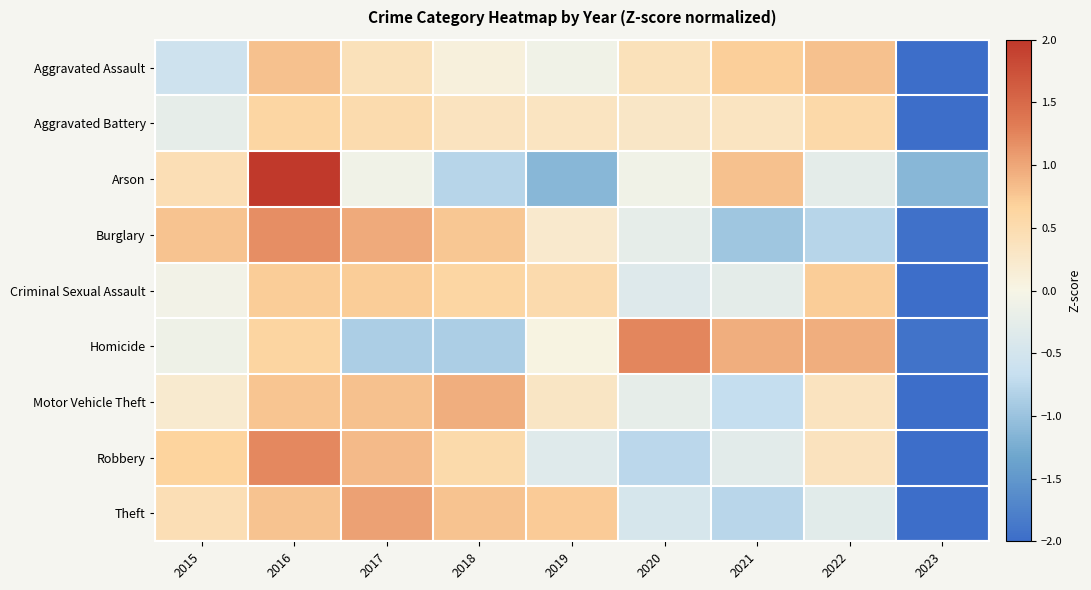

Which has a higher value, 2018 or 2015?

2018